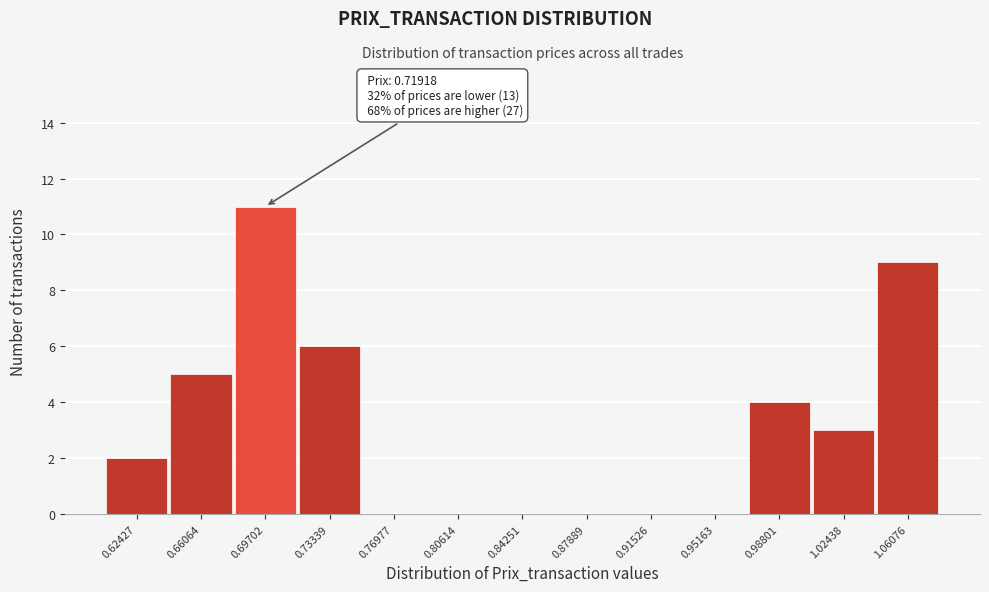

Reading left to right, list all the values displayed in this chart.

0.62427=2	0.66064=5	0.69702=11	0.73339=6	0.76977=0	0.80614=0	0.84251=0	0.87889=0	0.91526=0	0.95163=0	0.98801=4	1.02438=3	1.06076=9